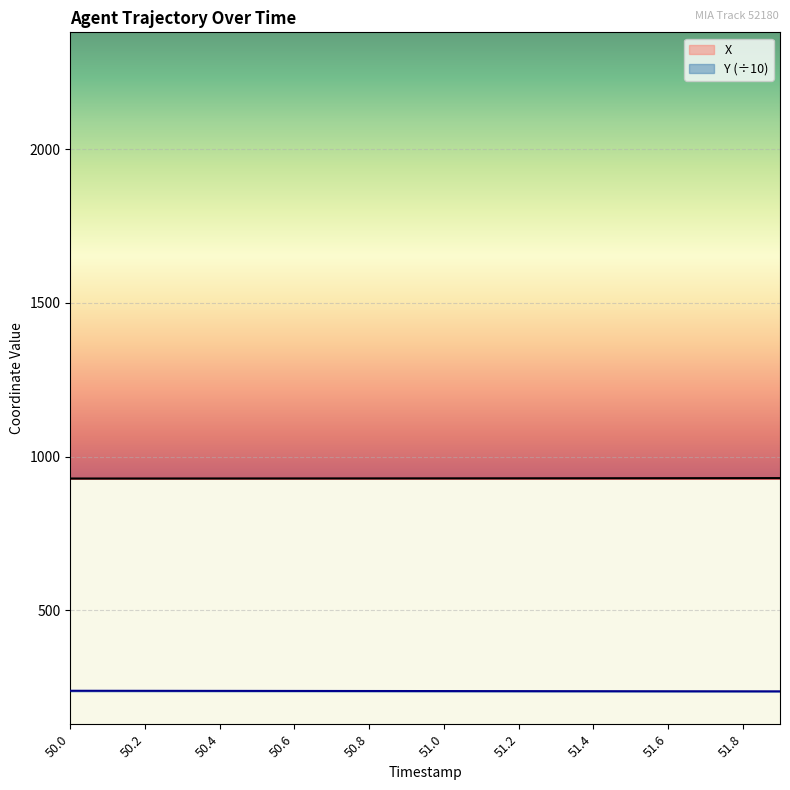

How many distinct data groups are displayed?

2